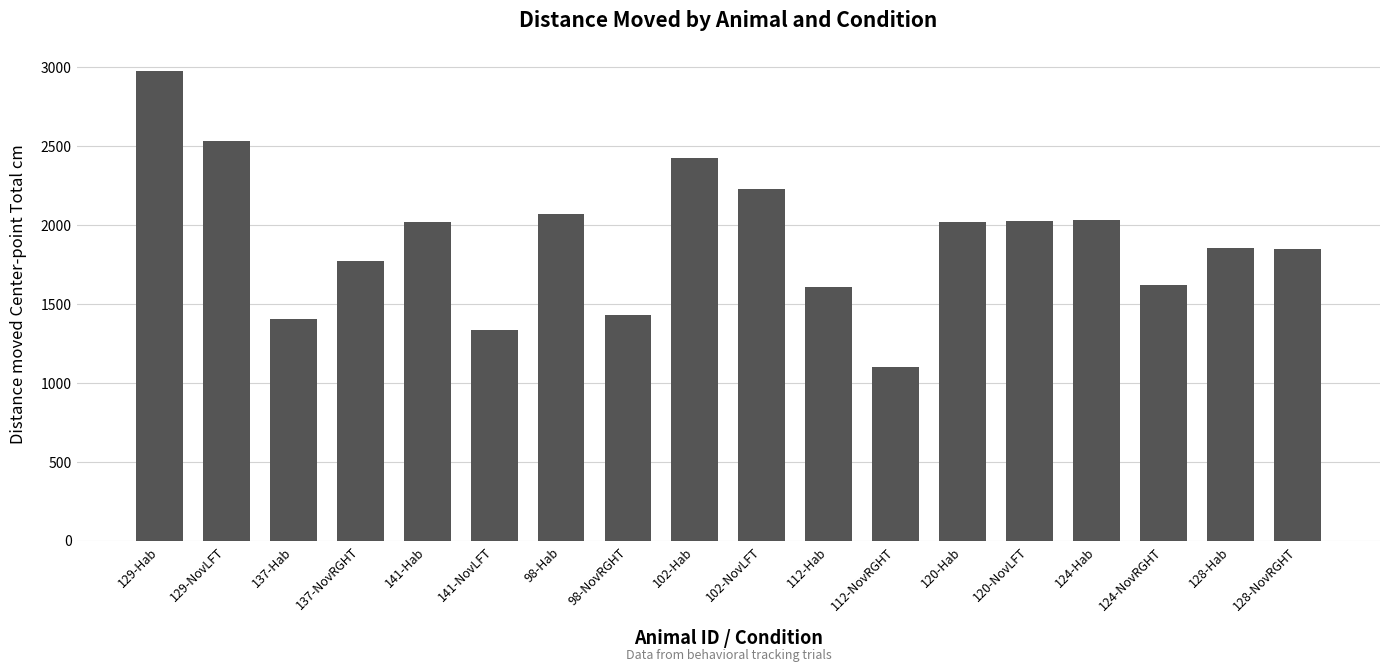

True or false: the data shows 5352.4 at 129-Hab.

False